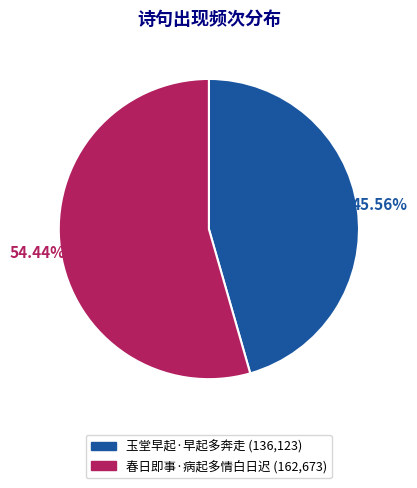

To the nearest percent, what is the average slice percentage?

50%